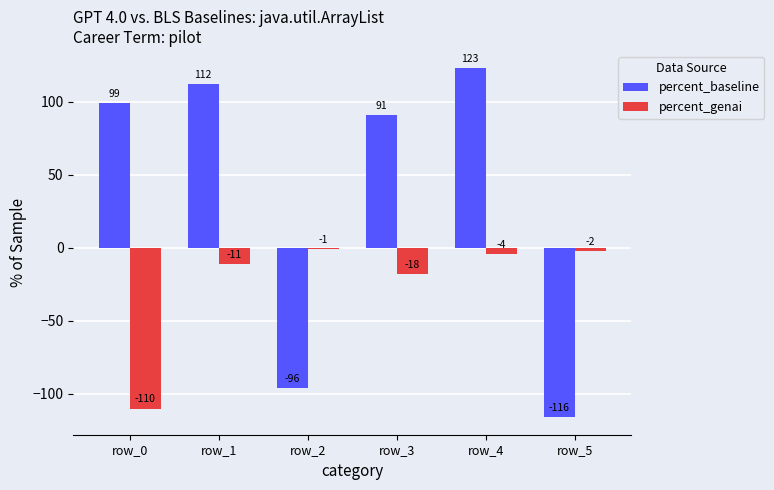

What is the difference between the highest and lowest values at row_3?

109